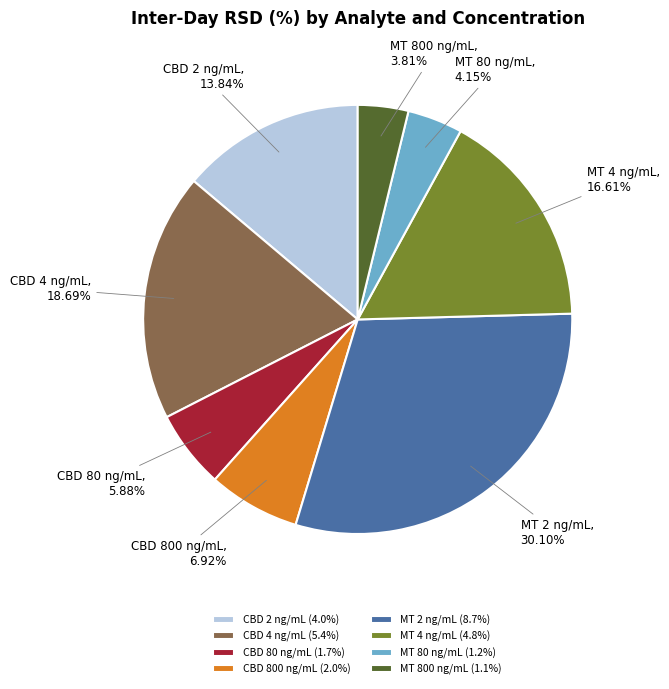

Between MT 2 ng/mL and CBD 800 ng/mL, which is larger?

MT 2 ng/mL